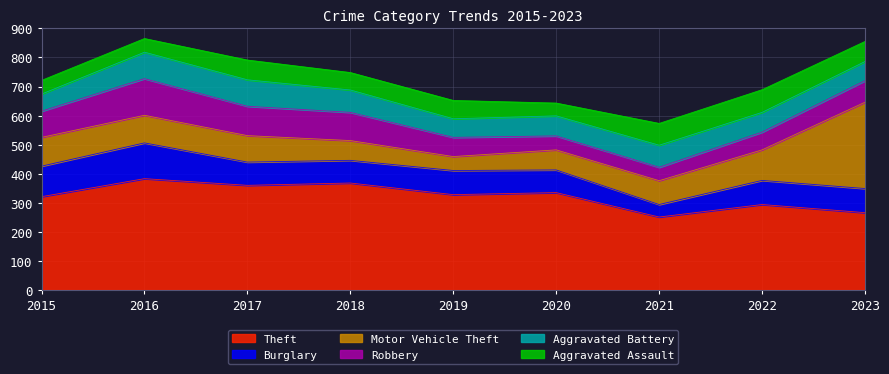

List the labels in order of Aggravated Battery value, smallest first.

2015, 2019, 2023, 2022, 2020, 2021, 2018, 2016, 2017